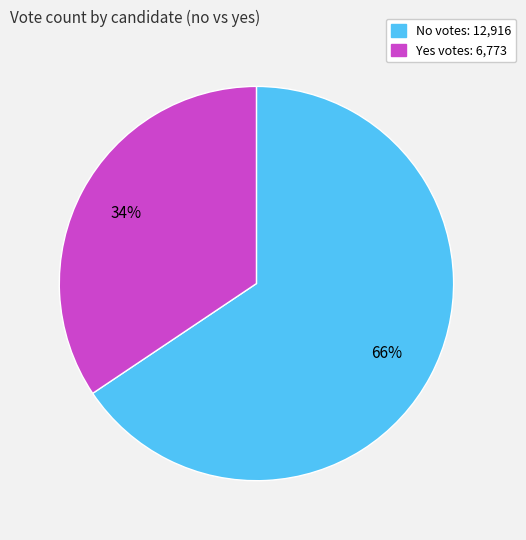

To the nearest percent, what is the average slice percentage?

50%